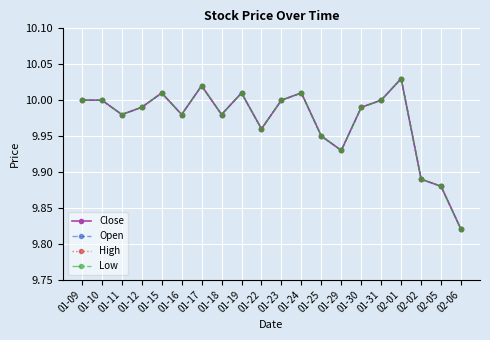

At which category is the sum across all series the highest?

02-01